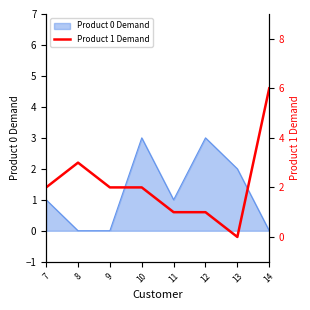

Which category has the highest value across all series?

14